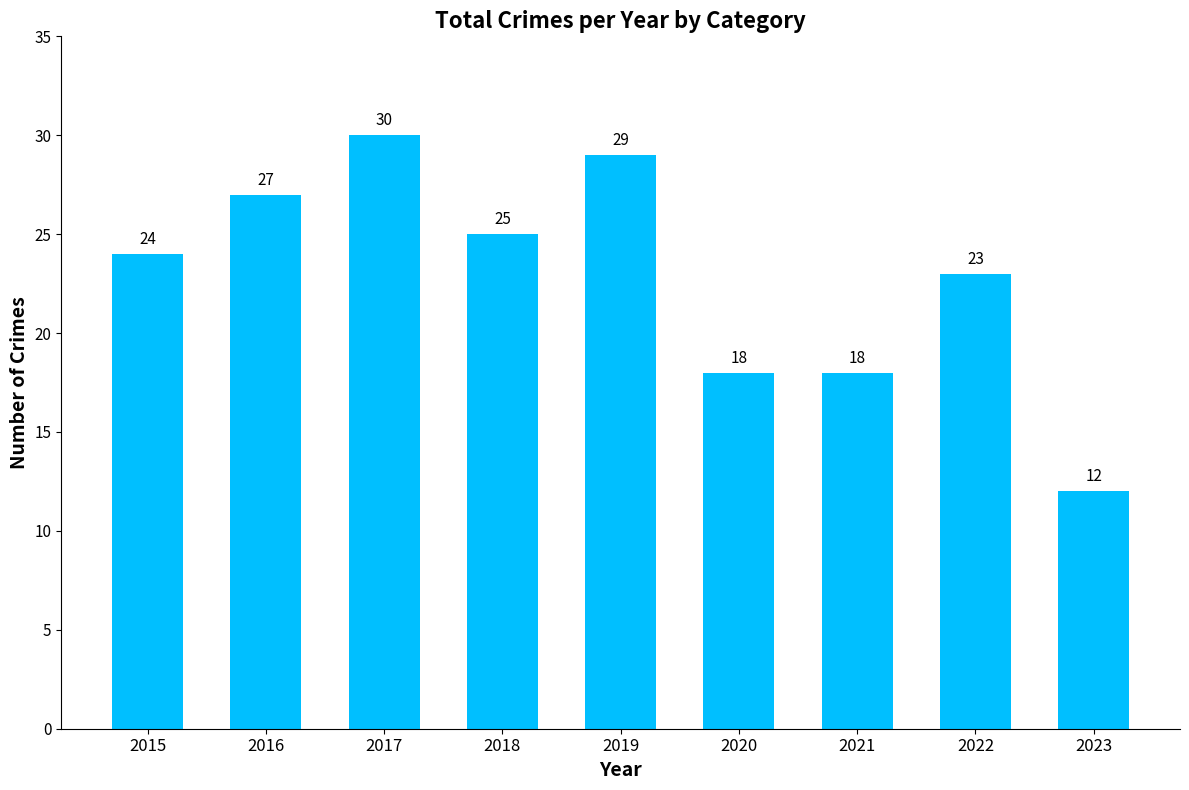

What is the maximum value shown in the chart?

30